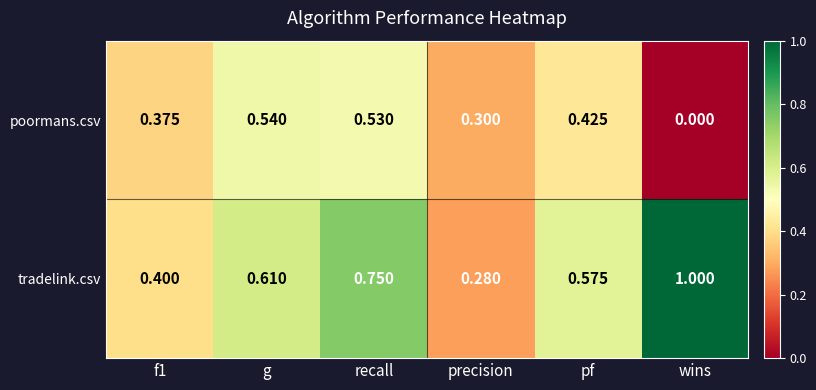

Rank the series at g from lowest to highest value.

poormans.csv, tradelink.csv